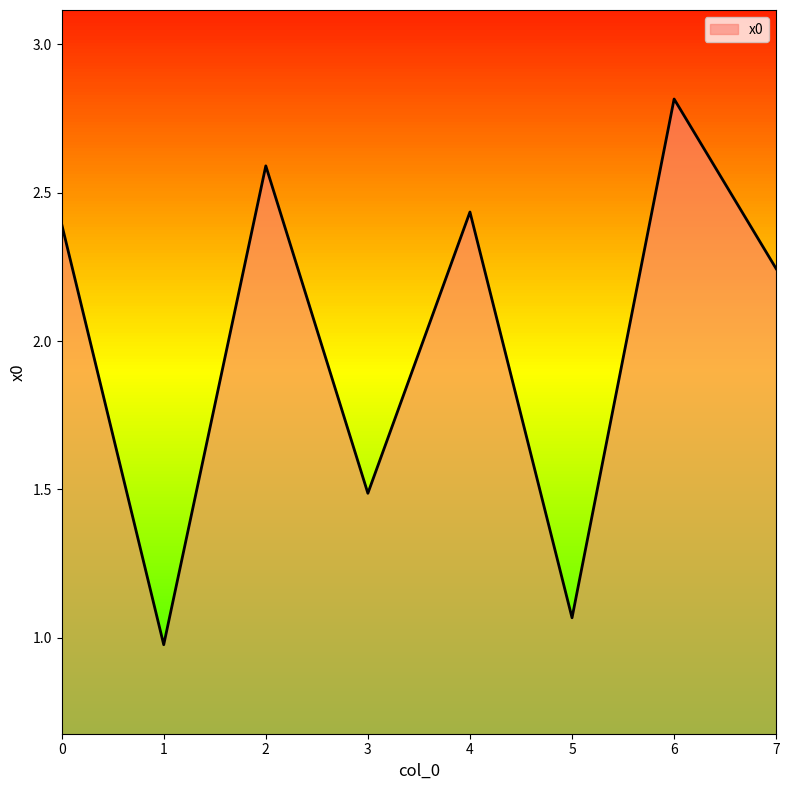

What is the greatest value displayed?

2.8